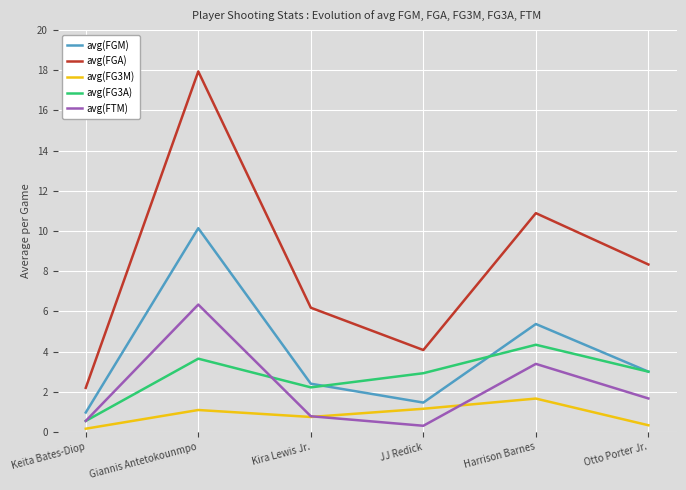

Is the value of avg(FGM) at Kira Lewis Jr. greater than the value of avg(FG3M) at Otto Porter Jr.?

Yes